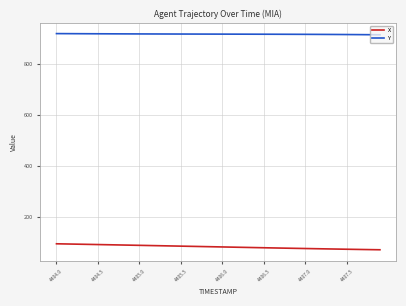

True or false: Y and X intersect in this chart.

False